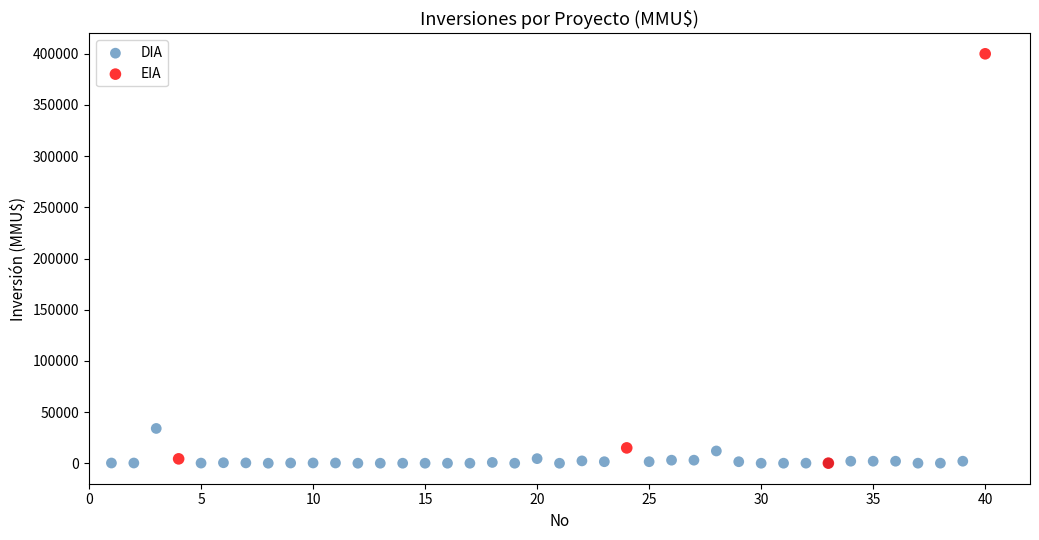

Which series has the largest Y range (max minus min)?

EIA